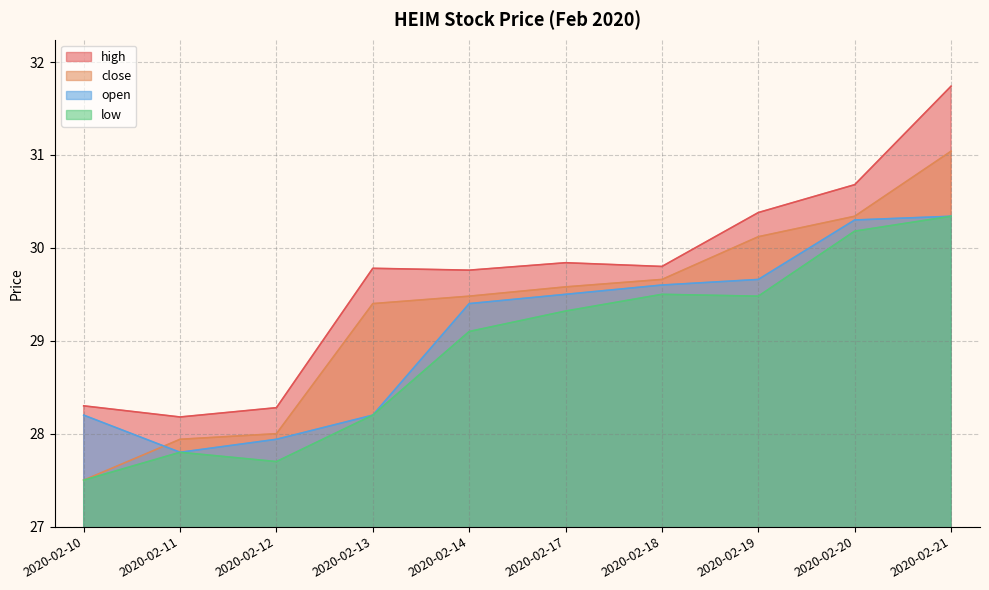

Read the low value at 2020-02-11.

27.8